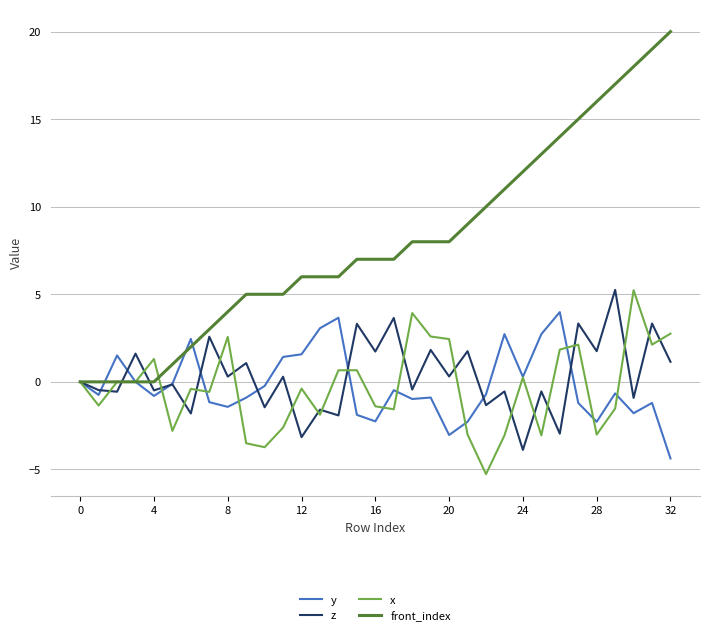

Does the chart have visible grid lines?

Yes